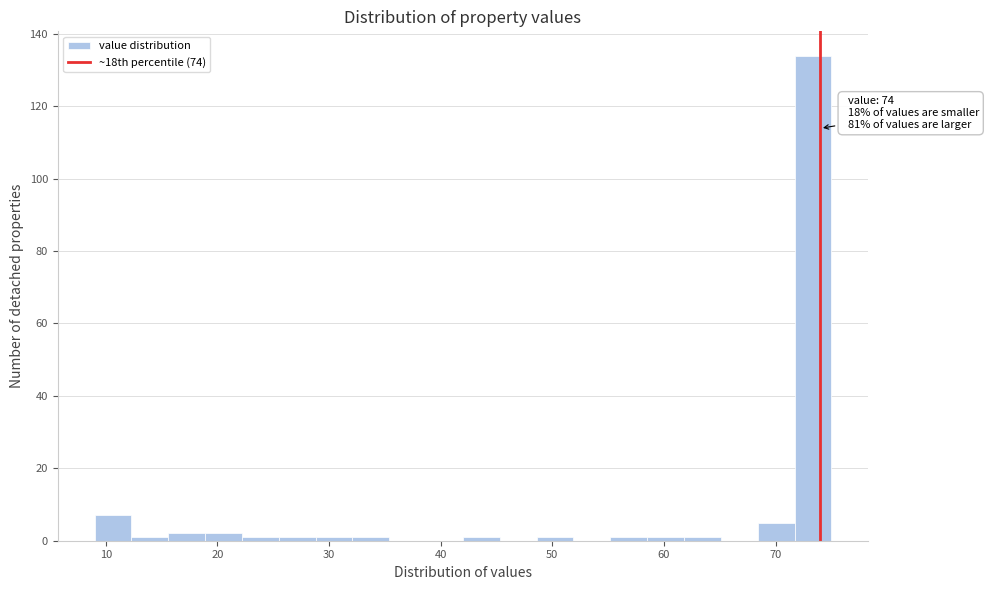

Read against the x-axis, roughly where is the centre of the tallest bar?

73